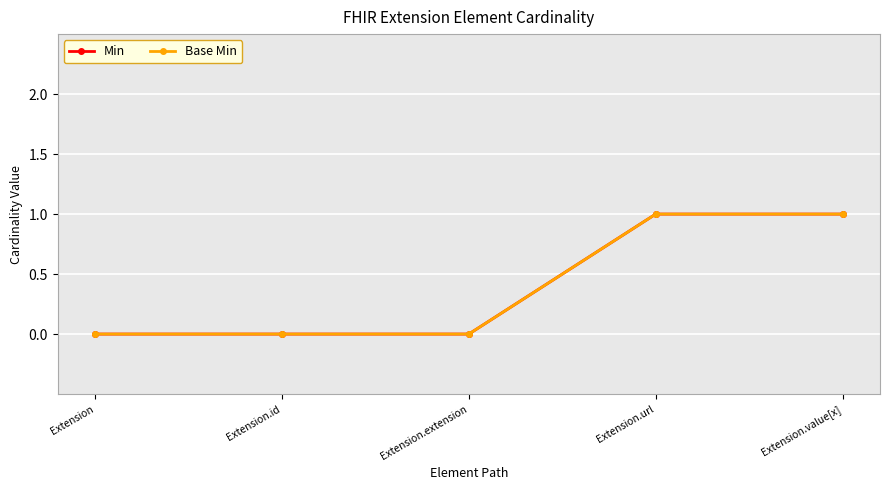

Which has a higher value, Extension.url or Extension.extension?

Extension.url